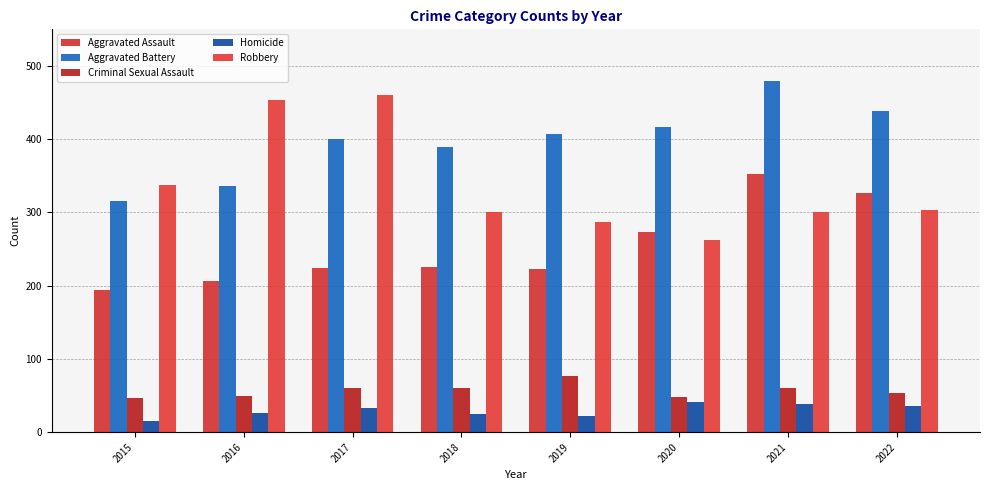

Which has a higher value, 2019 or 2017?

2017